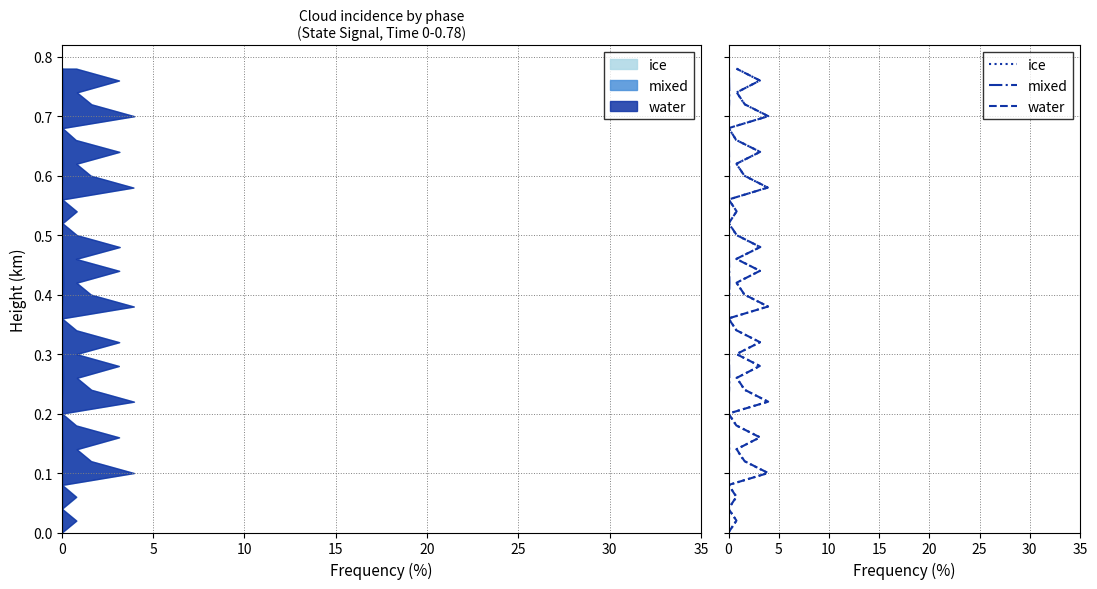

What is the maximum value for ice?

0.8